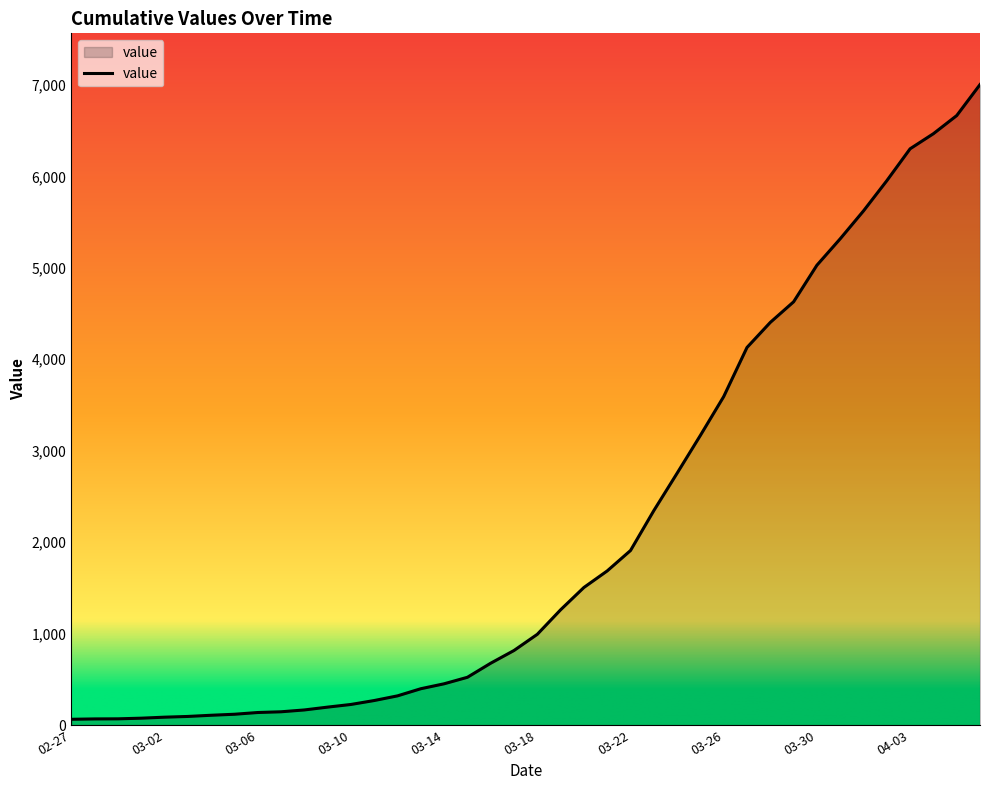

What is the difference between the maximum and minimum values?

6939